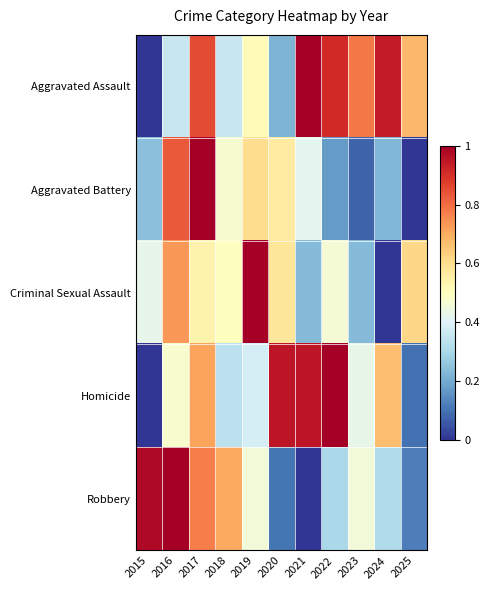

Which series has the largest total across all categories?

Aggravated Assault